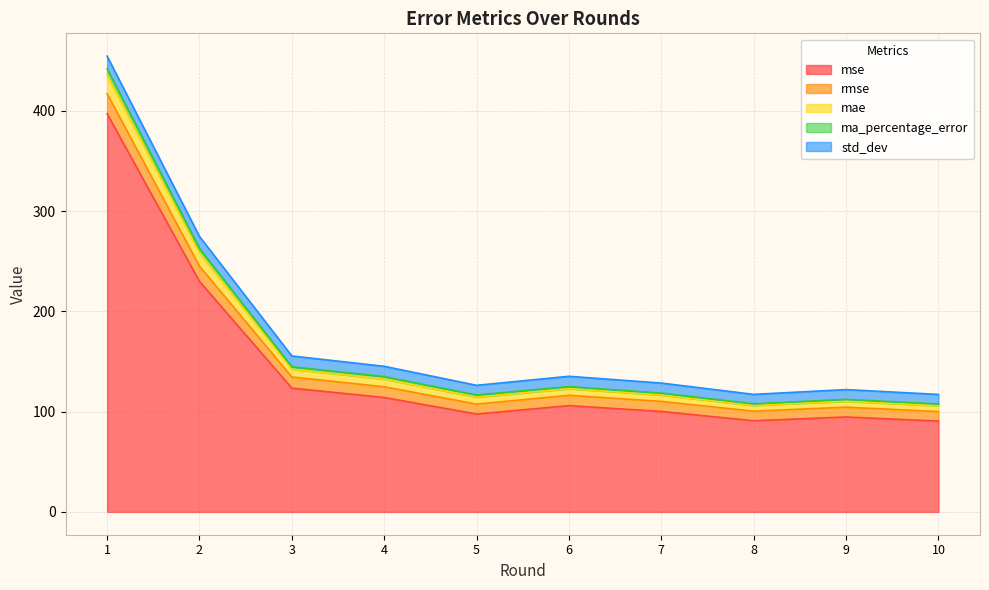

Is it true that mae equals 86.5 at 4?

False